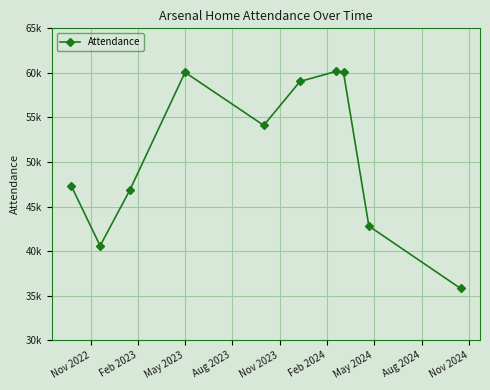

Is this an area chart (filled region under the line)?

No